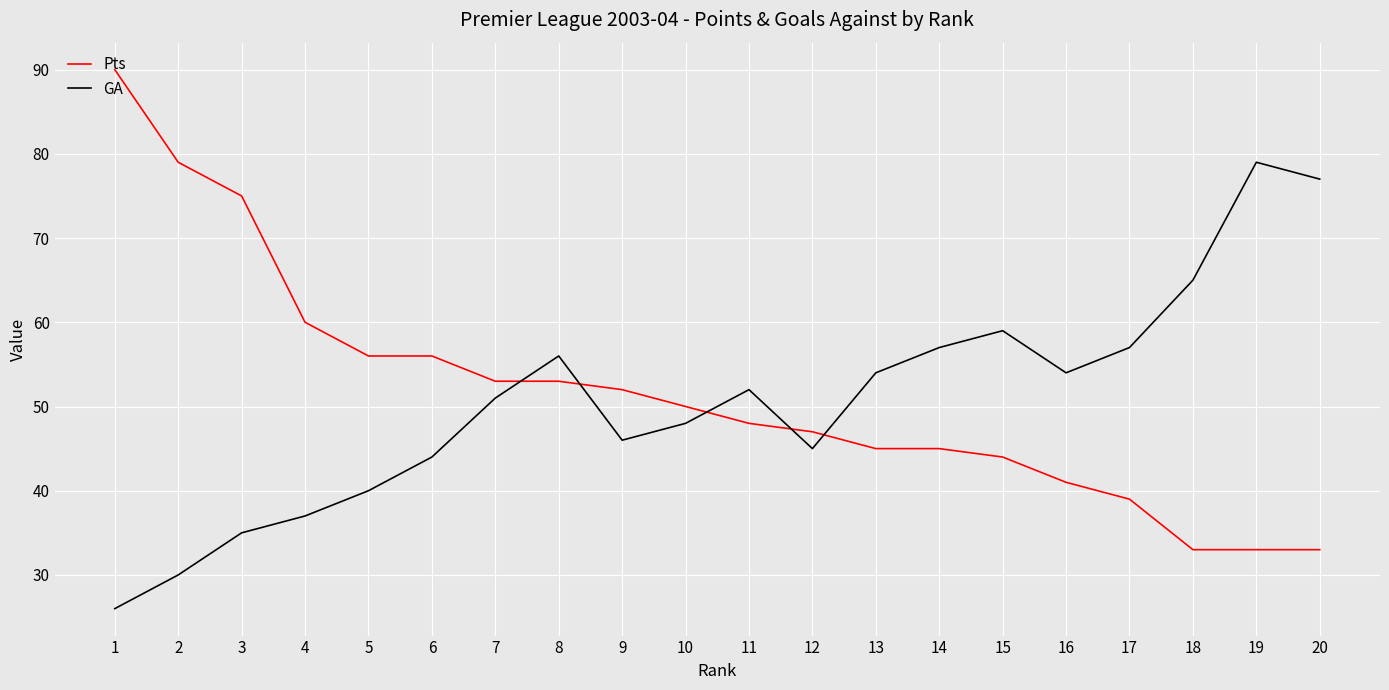

What is the average value of the GA series?

51